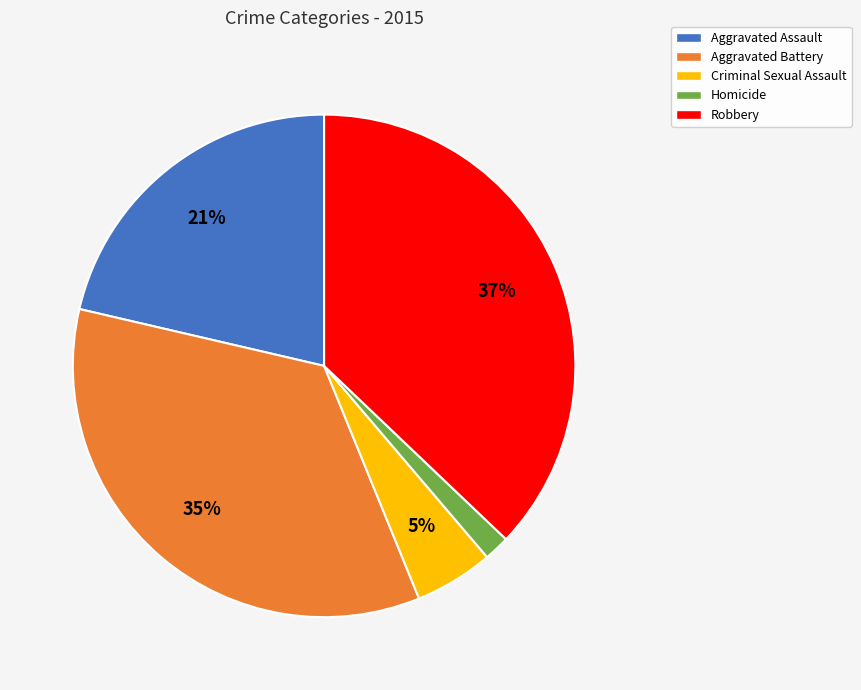

Does Robbery account for over 50% of the chart?

No